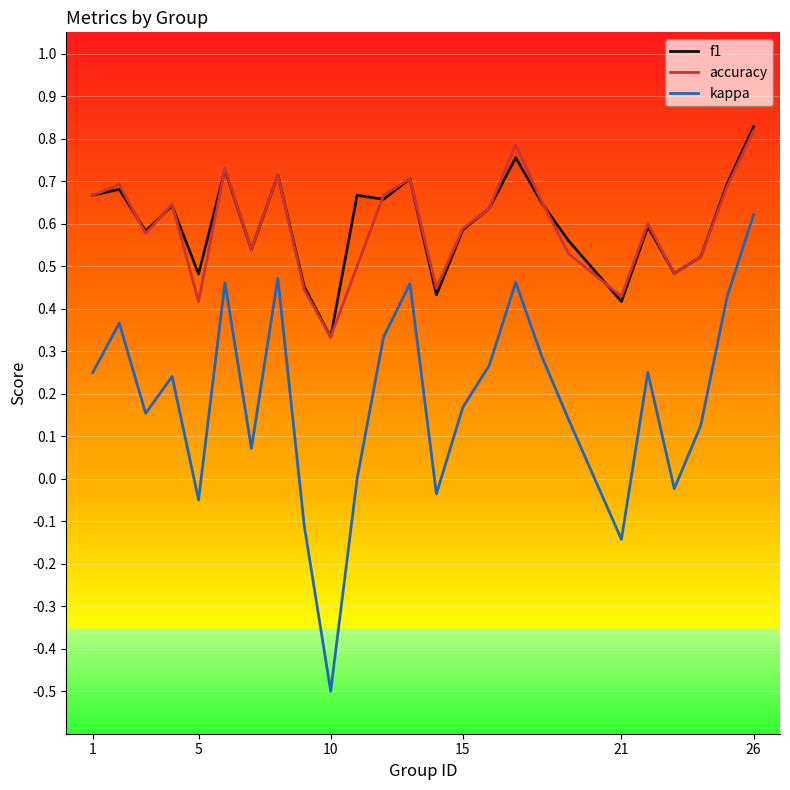

What is the minimum value shown in the chart?

-0.5